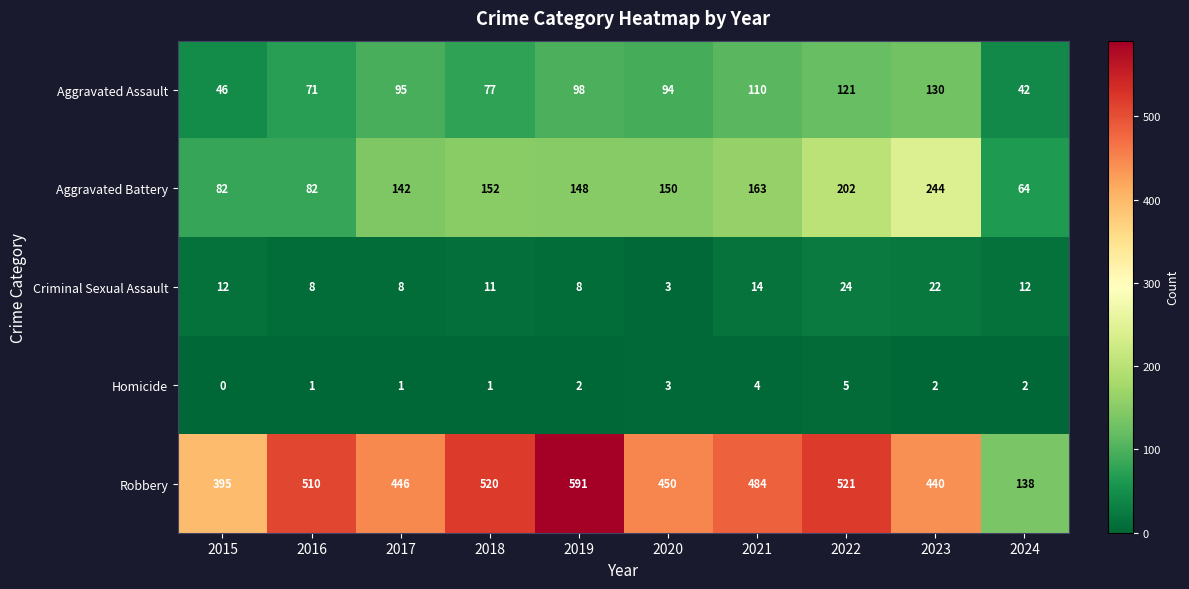

What is the sum of the Aggravated Battery values at 2024 and 2022?

266